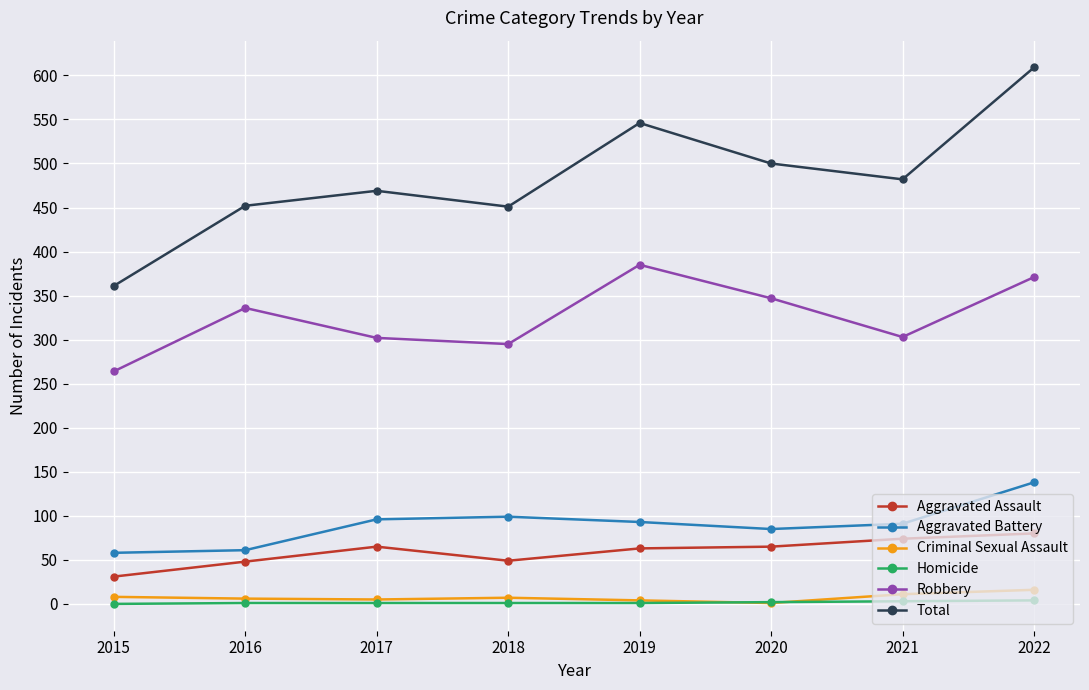

At which category does Aggravated Assault reach its first local peak?

2017